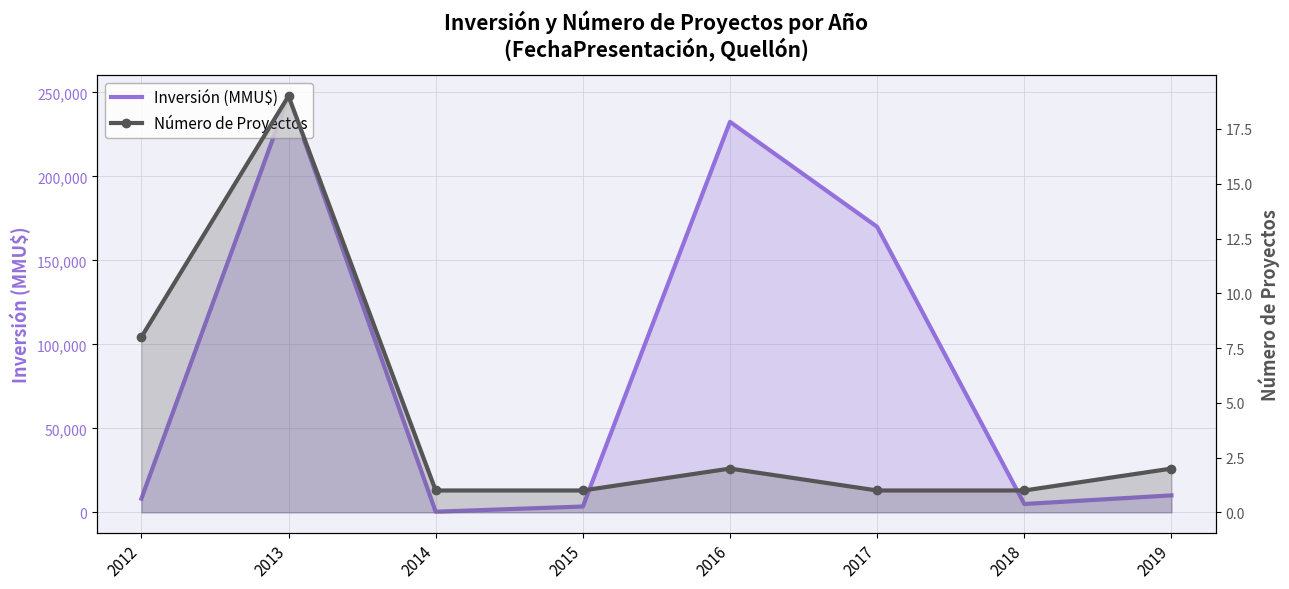

Reading left to right, transcribe all the data shown in this chart.

Inversión (MMU$): 2012=8150	2013=247856	2014=400	2015=3500	2016=232500	2017=170000	2018=5000	2019=10129
Número de Proyectos: 2012=8	2013=19	2014=1	2015=1	2016=2	2017=1	2018=1	2019=2